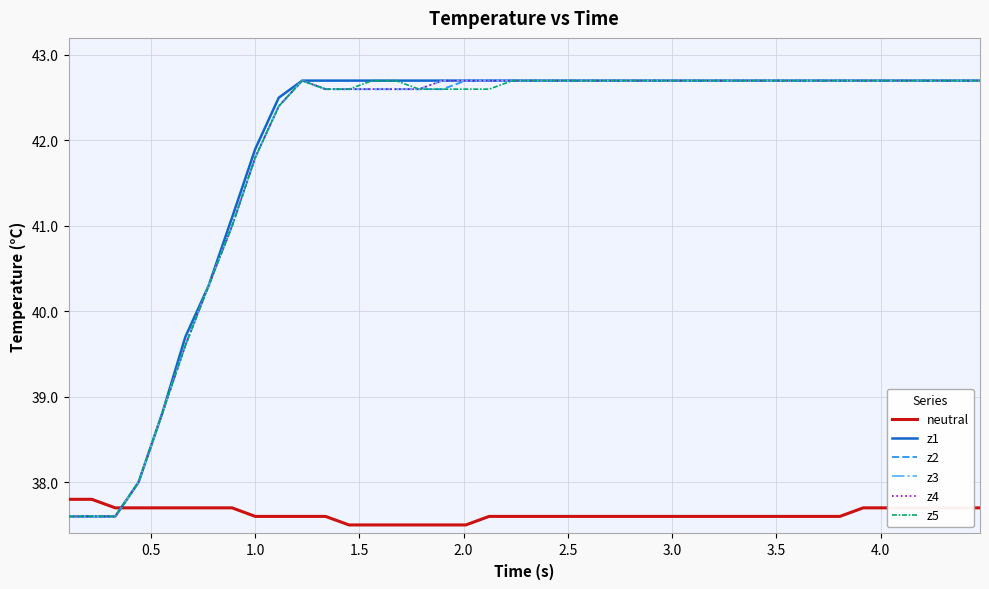

Does the chart have visible grid lines?

Yes